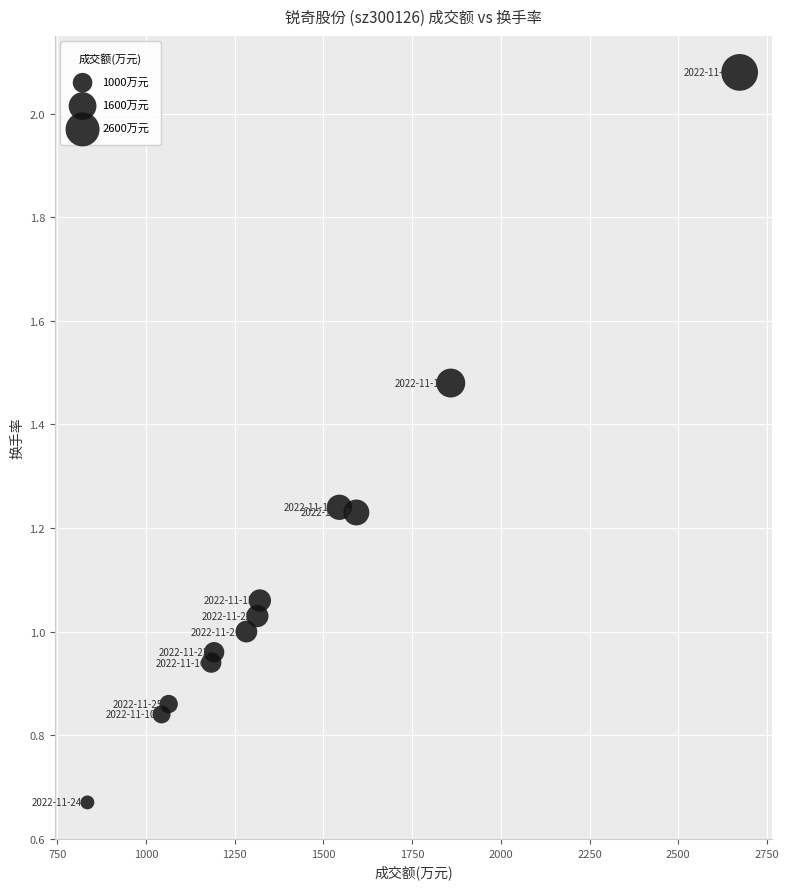

What is the range of Y values (max minus min)?

1.4